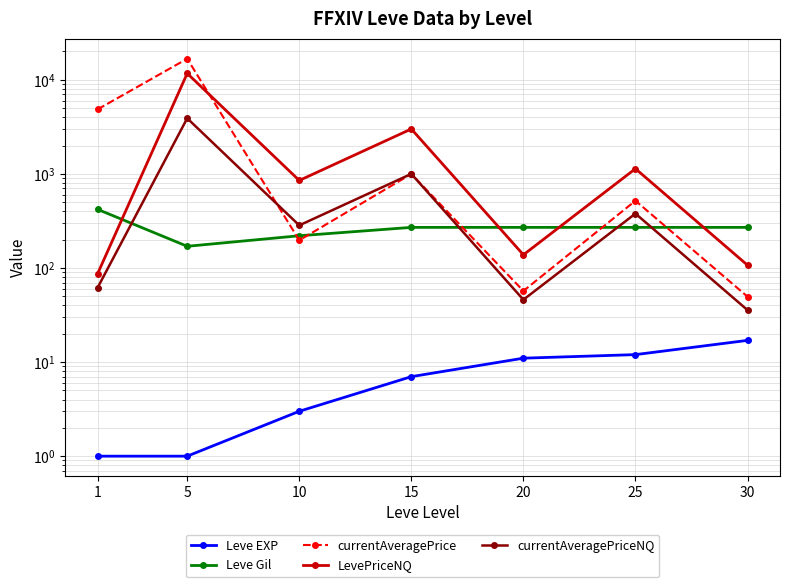

True or false: Leve EXP and currentAveragePriceNQ cross at least once.

False